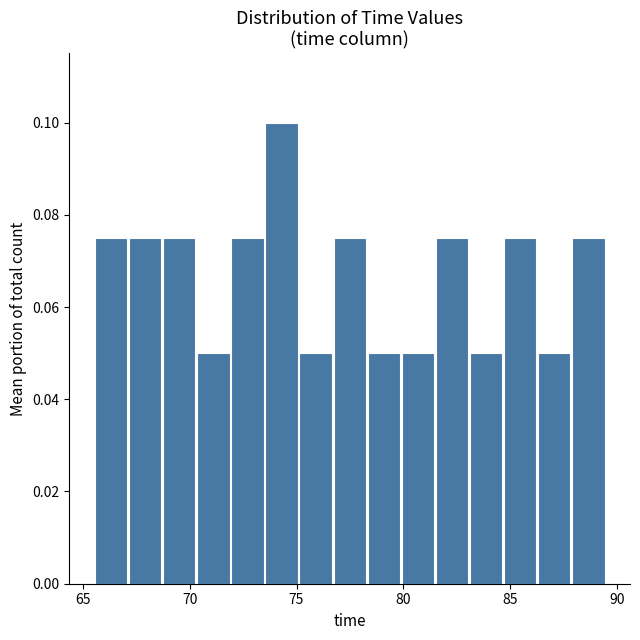

Around what value on the x-axis is the tallest bar? Give the approximate position of its centre, as read against the axis.

74.5